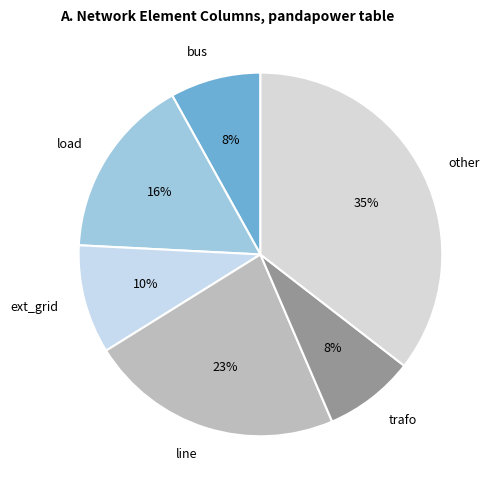

To the nearest percent, what is the average slice percentage?

17%